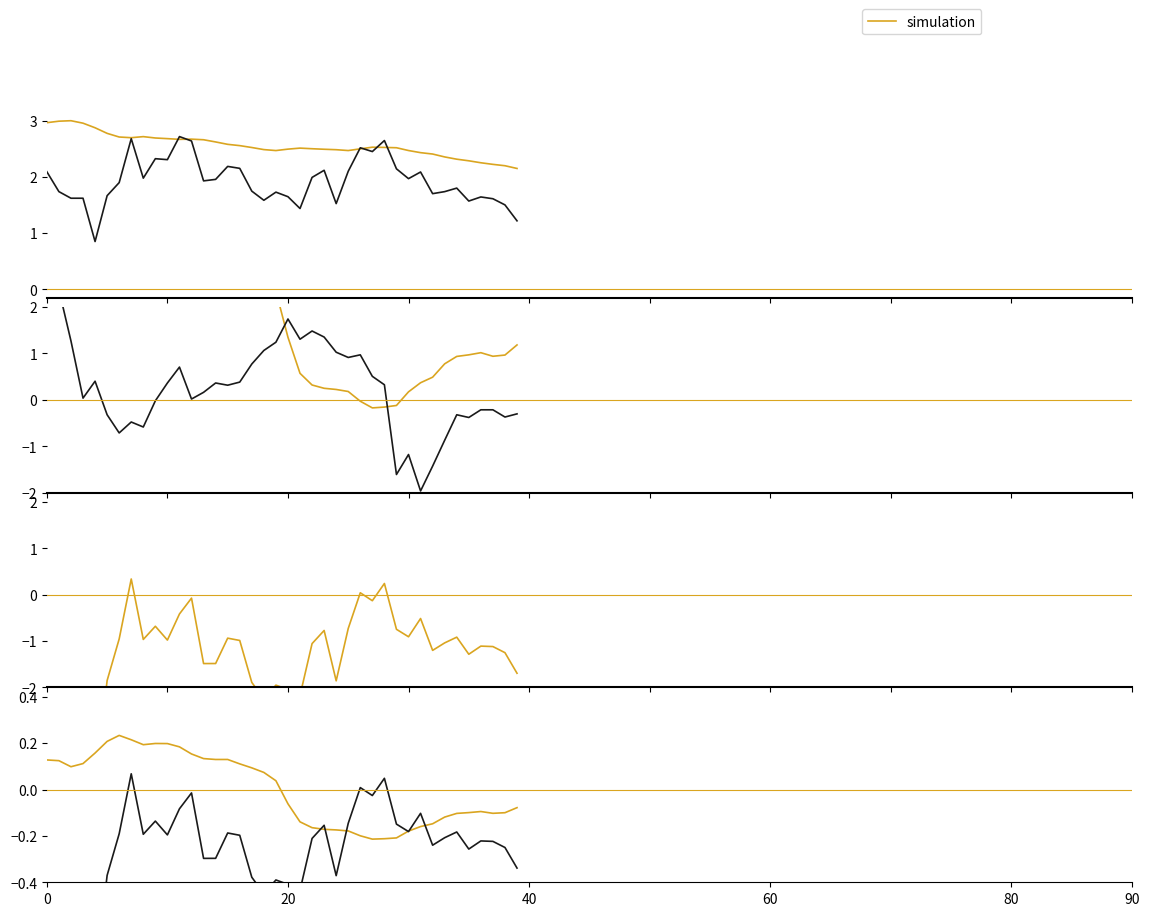

Is this an area chart (filled region under the line)?

No